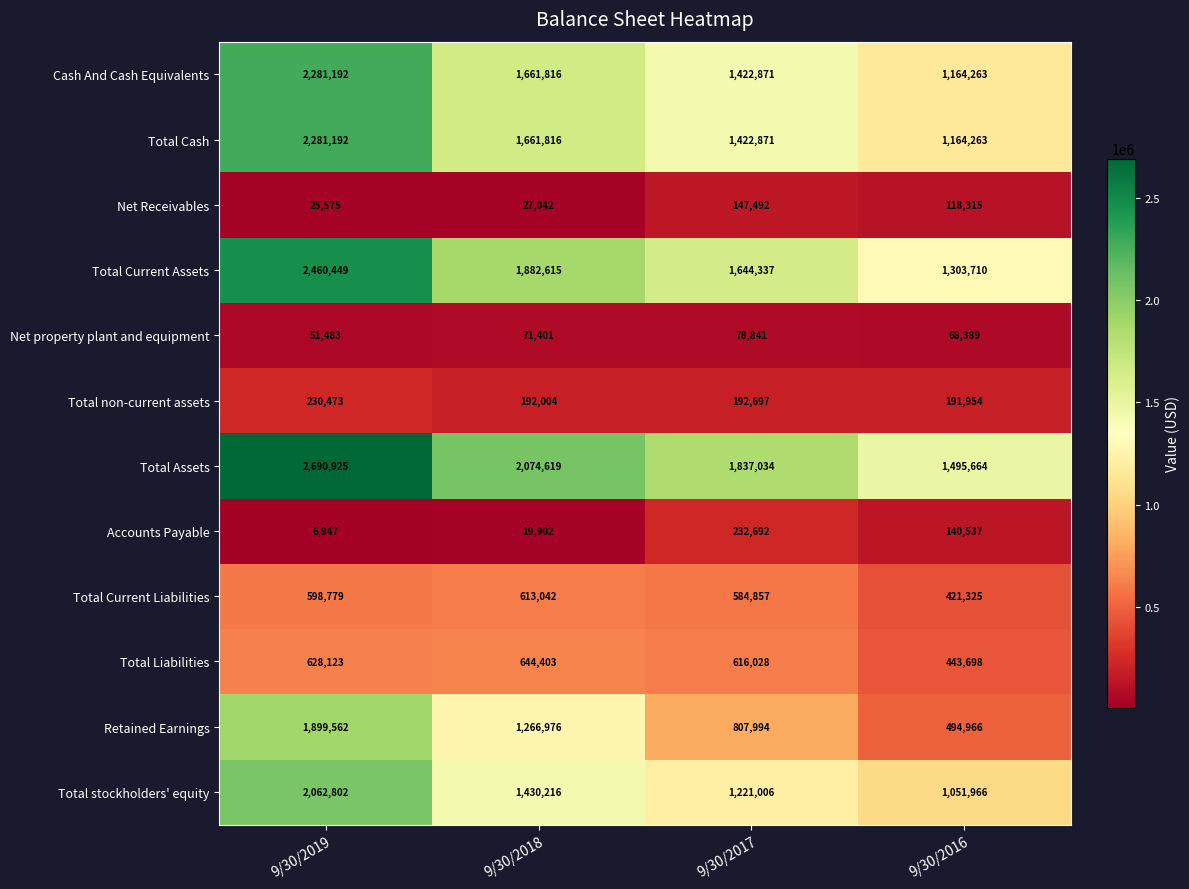

Where is Total Liabilities nearest to the value 544050?

9/30/2017